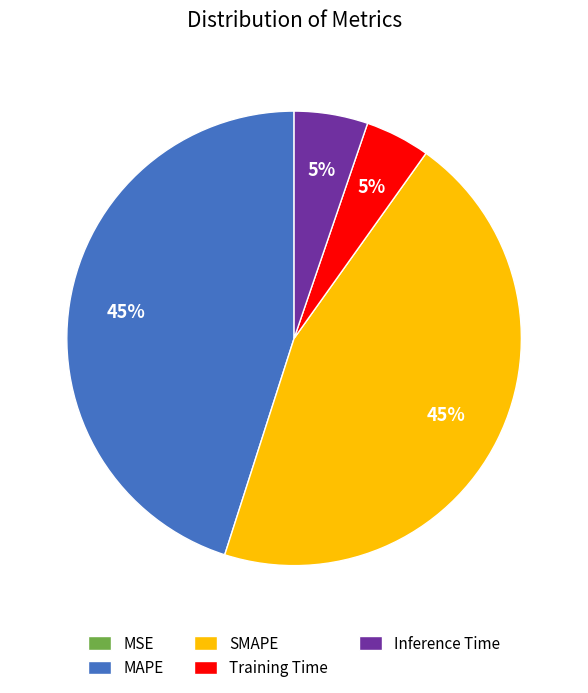

Does any single category account for the majority?

No